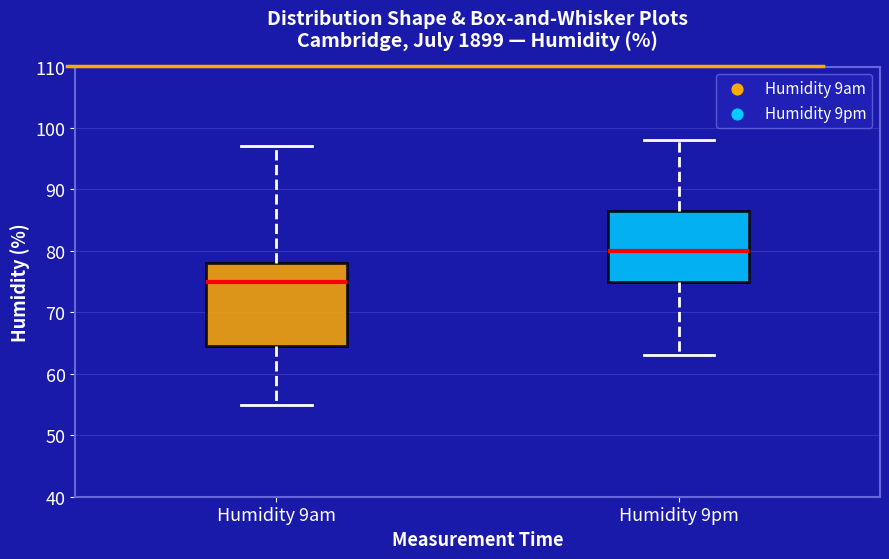

Which box's median line is the highest?

Humidity 9pm